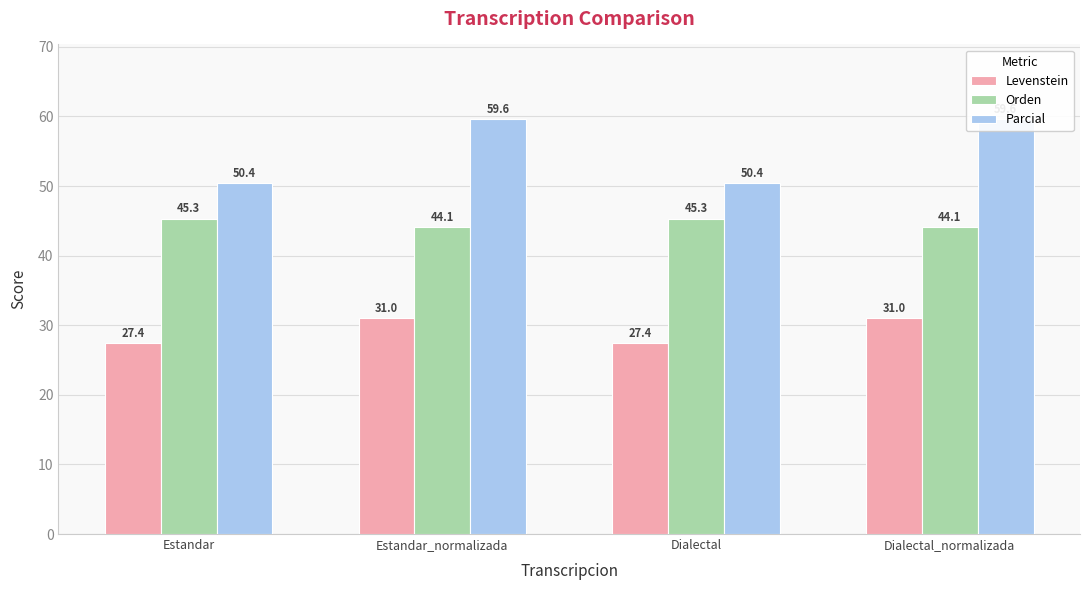

The Levenstein series shows 27.4 at Estandar. True or false?

True